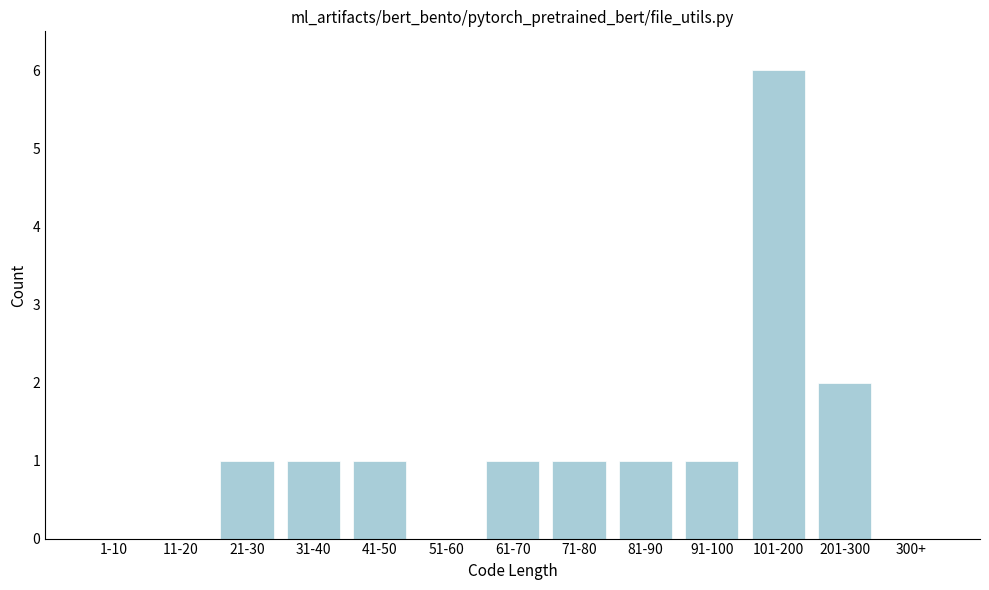

Reading left to right, what are all the values shown in this chart?

1-10=0	11-20=0	21-30=1	31-40=1	41-50=1	51-60=0	61-70=1	71-80=1	81-90=1	91-100=1	101-200=6	201-300=2	300+=0